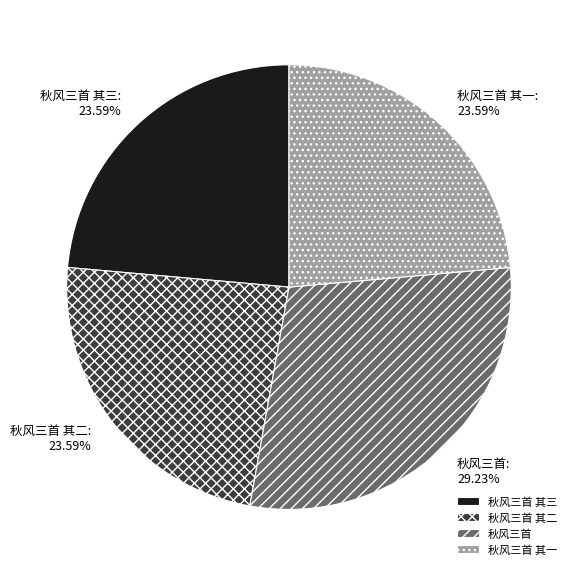

How many slices are in this pie chart?

4